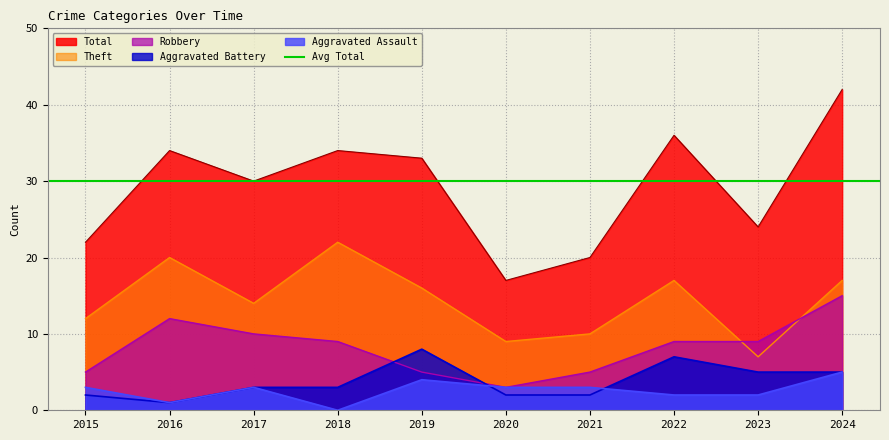

How many data points does each series have?

10